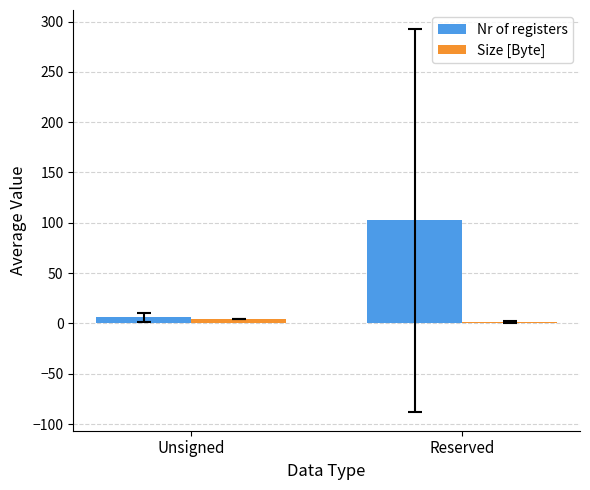

What is the sum of all Nr of registers values?

108.4